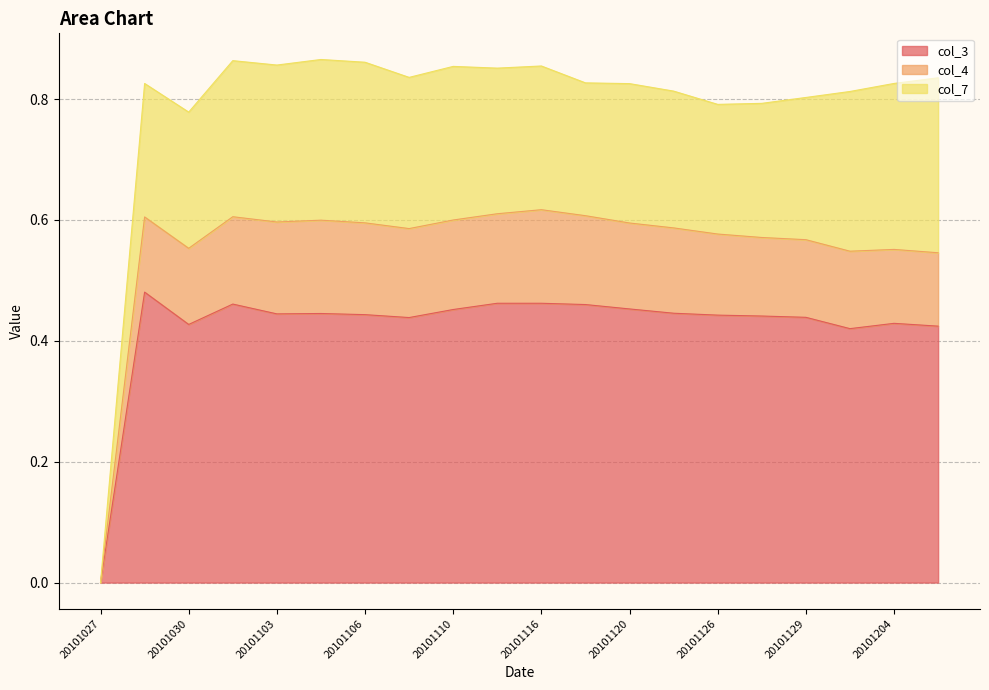

At which label does col_4 reach its peak?

20101116